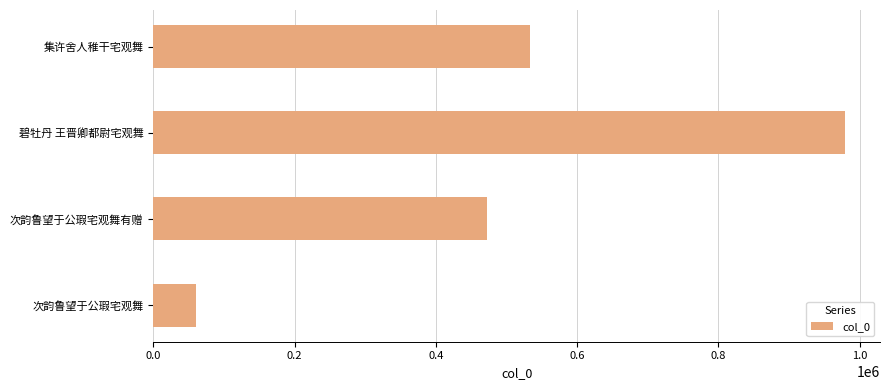

What is the label of the 3rd bar from the bottom?

碧牡丹 王晋卿都尉宅观舞